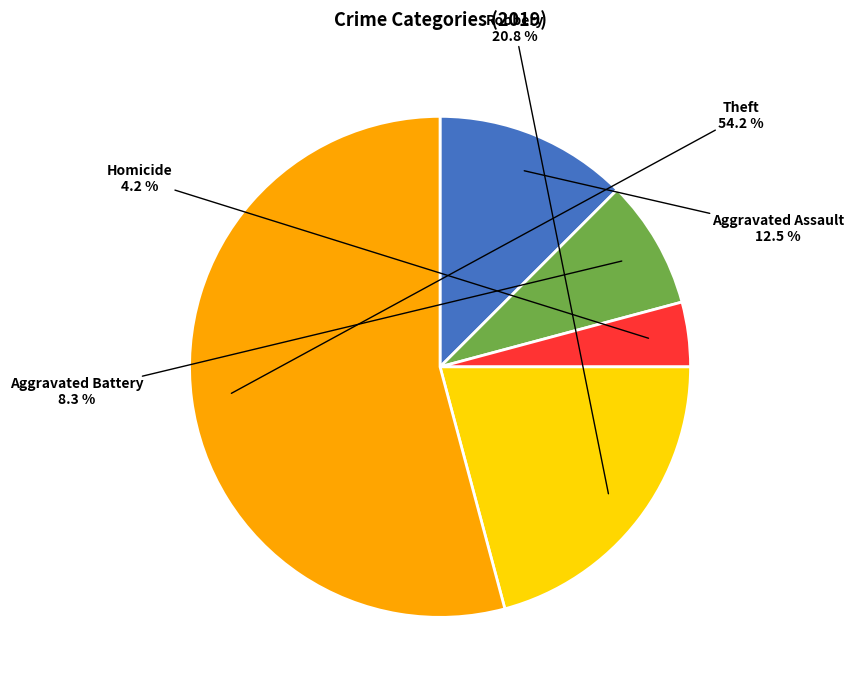

Is there a majority slice in this chart?

Yes